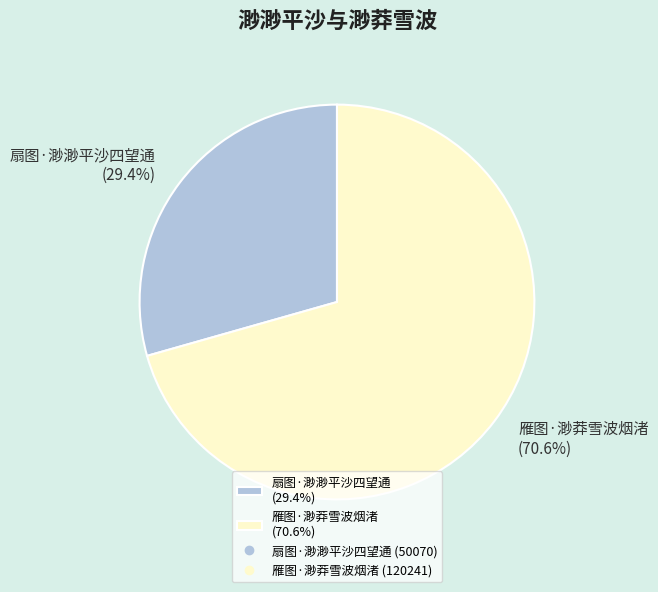

What percentage is the 雁图·渺莽雪波烟渚 slice, to the nearest percent?

71%